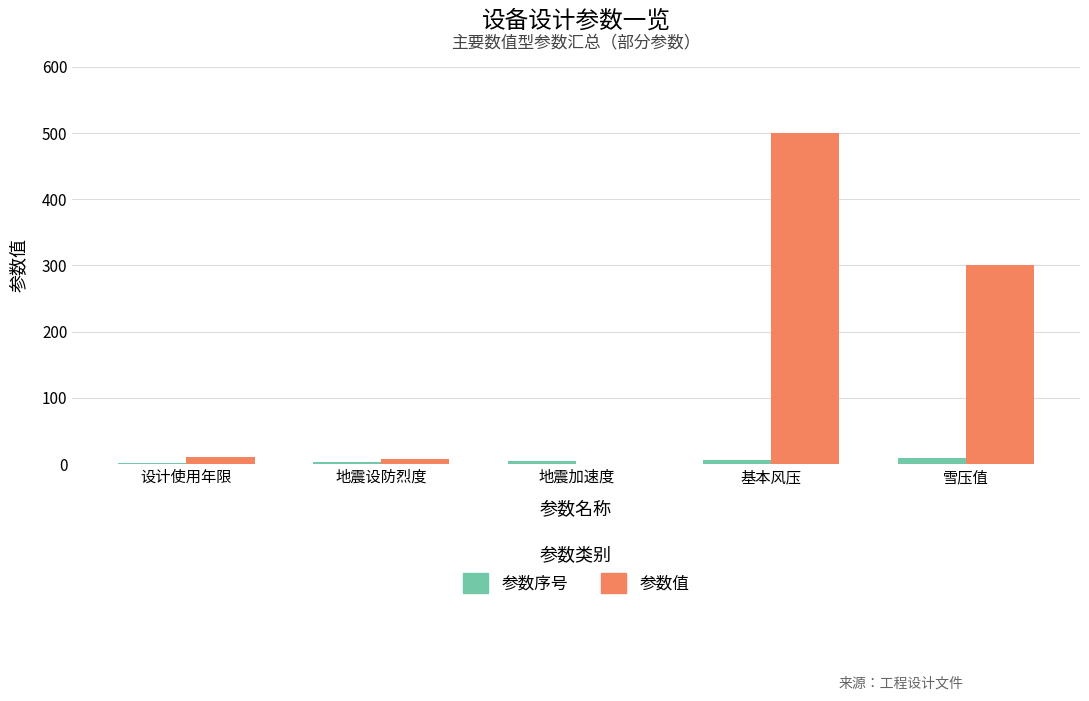

The value of 参数值 at 基本风压 is 500.0. True or false?

True